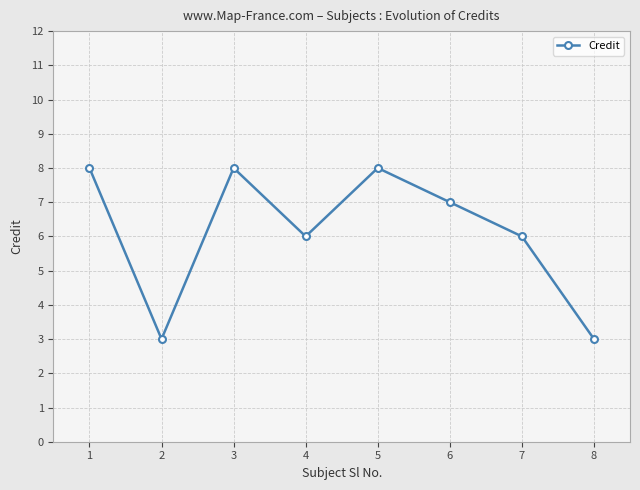

True or false: there are more than 1 points higher than both neighbors.

True